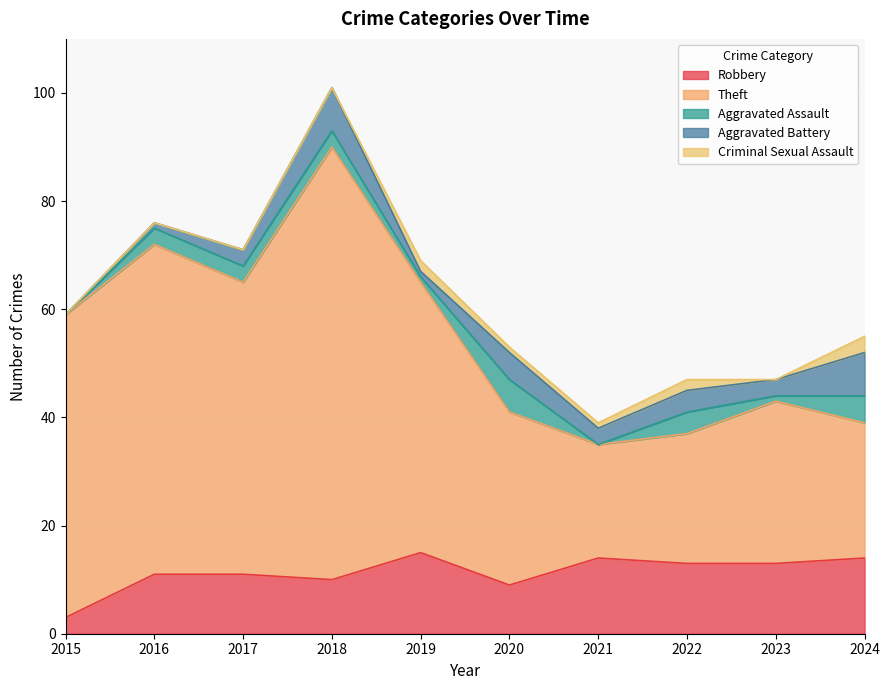

What is the value of the Aggravated Battery point at the 9th from the left?

3